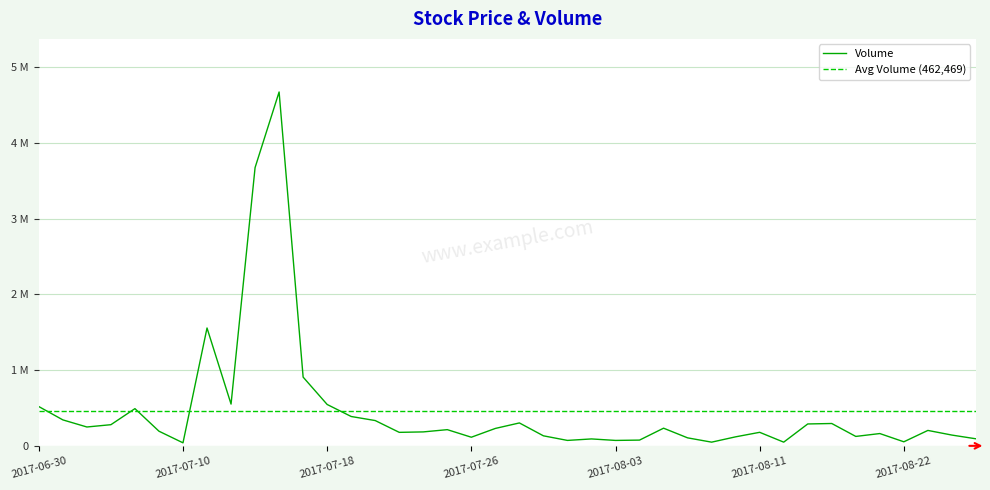

At which category does the chart reach its peak across all series?

2017-07-14